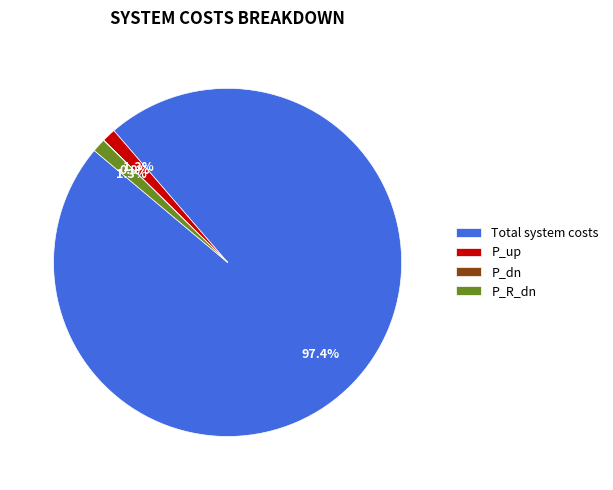

To the nearest percent, what is the average slice percentage?

25%